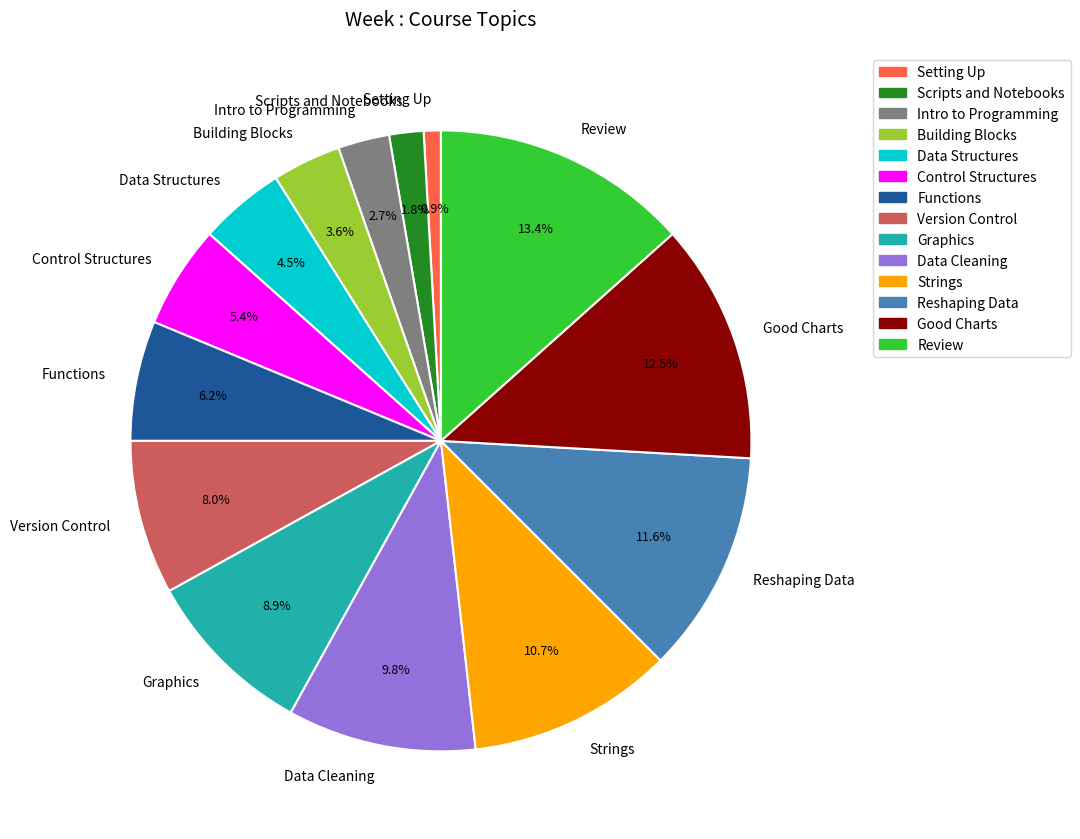

What is the smallest slice in the pie chart?

Setting Up